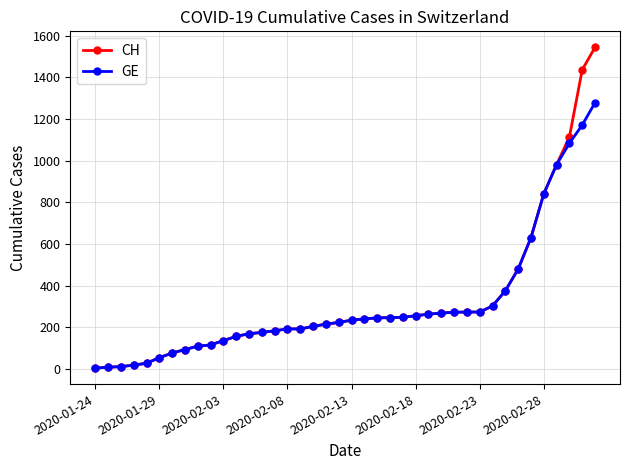

What is the average value of the GE series?

308